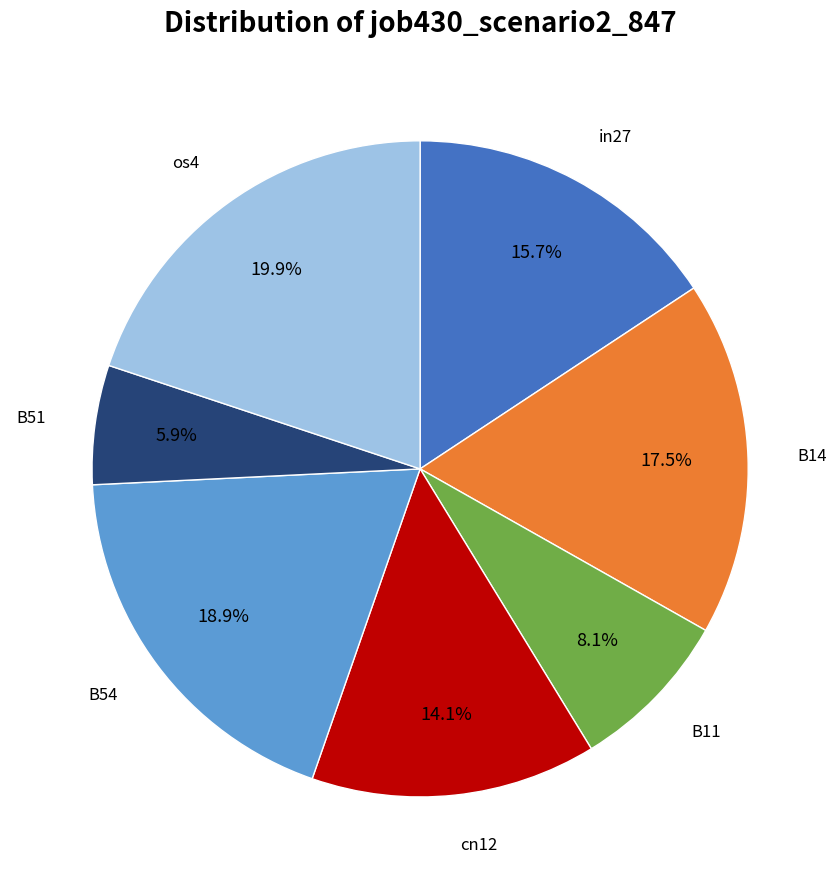

Count the number of slices in the pie.

7